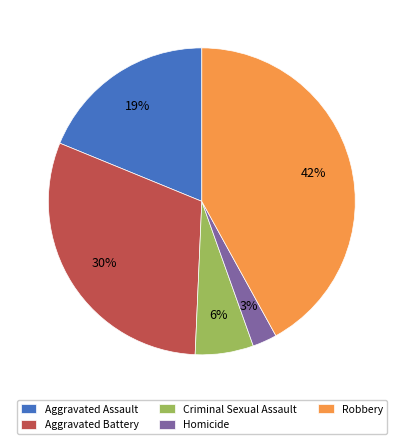

To the nearest percent, what portion does Criminal Sexual Assault represent?

6%